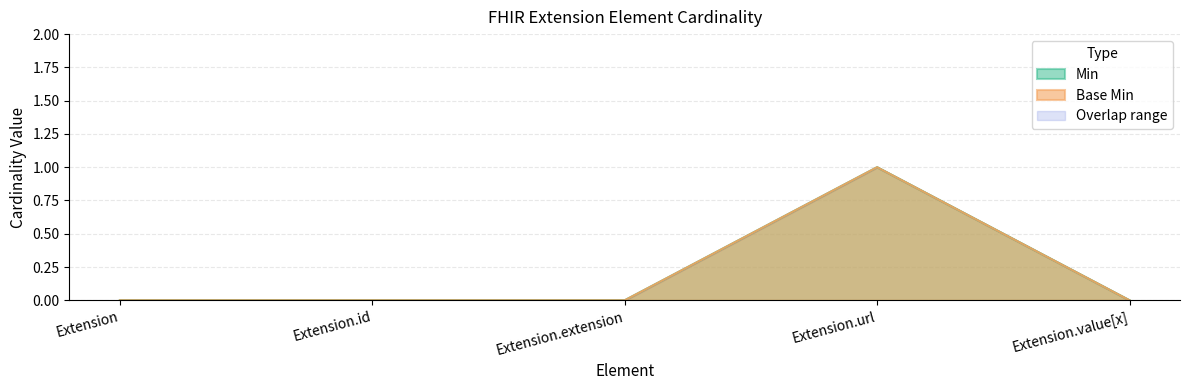

True or false: Min and Base Min intersect in this chart.

False